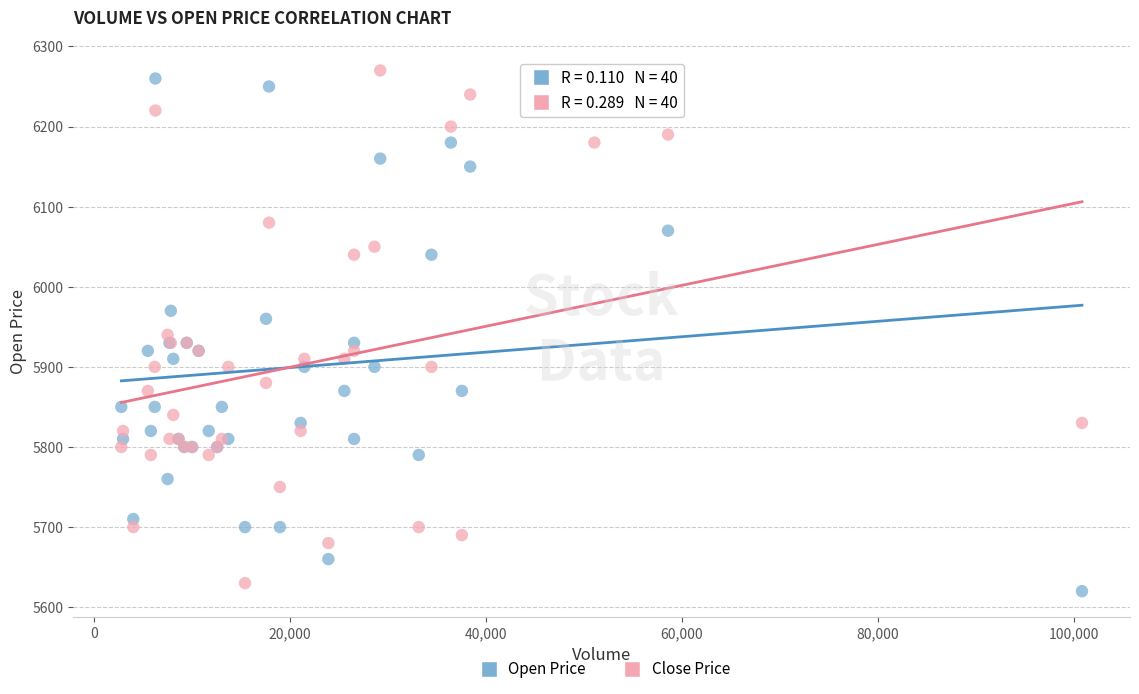

What is the X range (max minus min) for the scatter plot?

98030